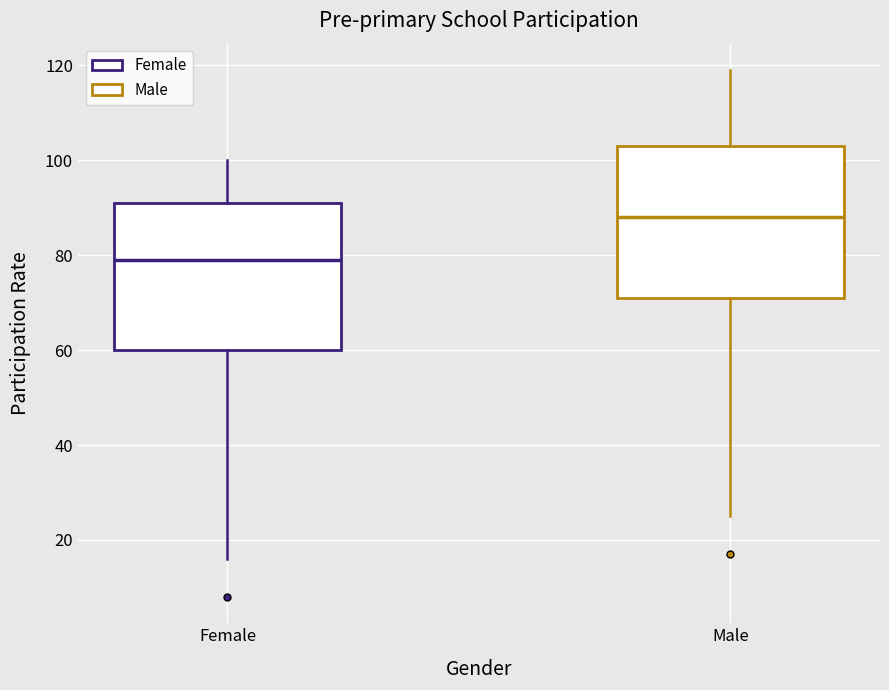

Reading left to right, transcribe this box plot: for each box, give where its median line is, the range the box spans, and where its two whiskers end, as read against the y-axis. The values are not printed on the chart, so give them approximately, as read against the axis.

Female: median 80, box 60 to 92, whiskers 16 to 100
Male: median 88, box 72 to 104, whiskers 26 to 120